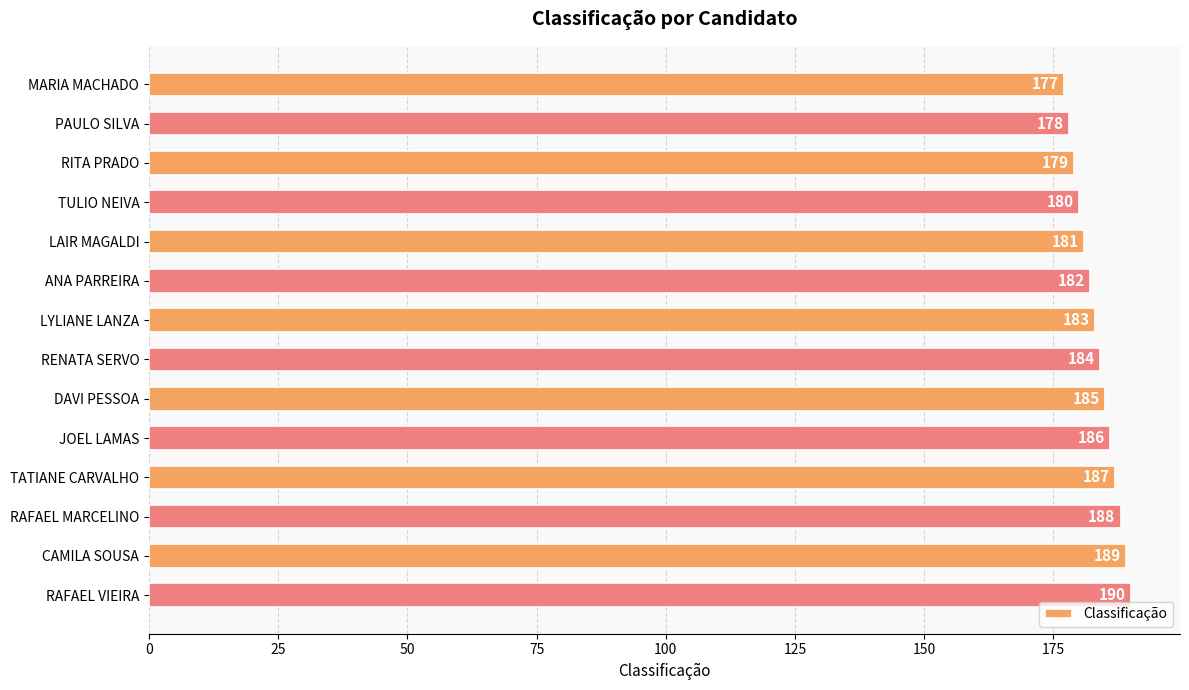

What is the value of the 11th bar from the top?

187